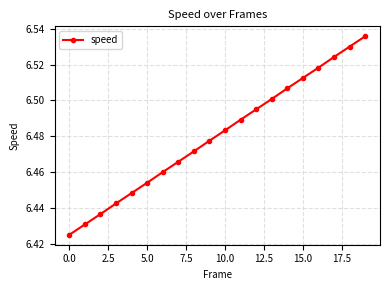

True or false: there are more than 1 points higher than both neighbors.

False